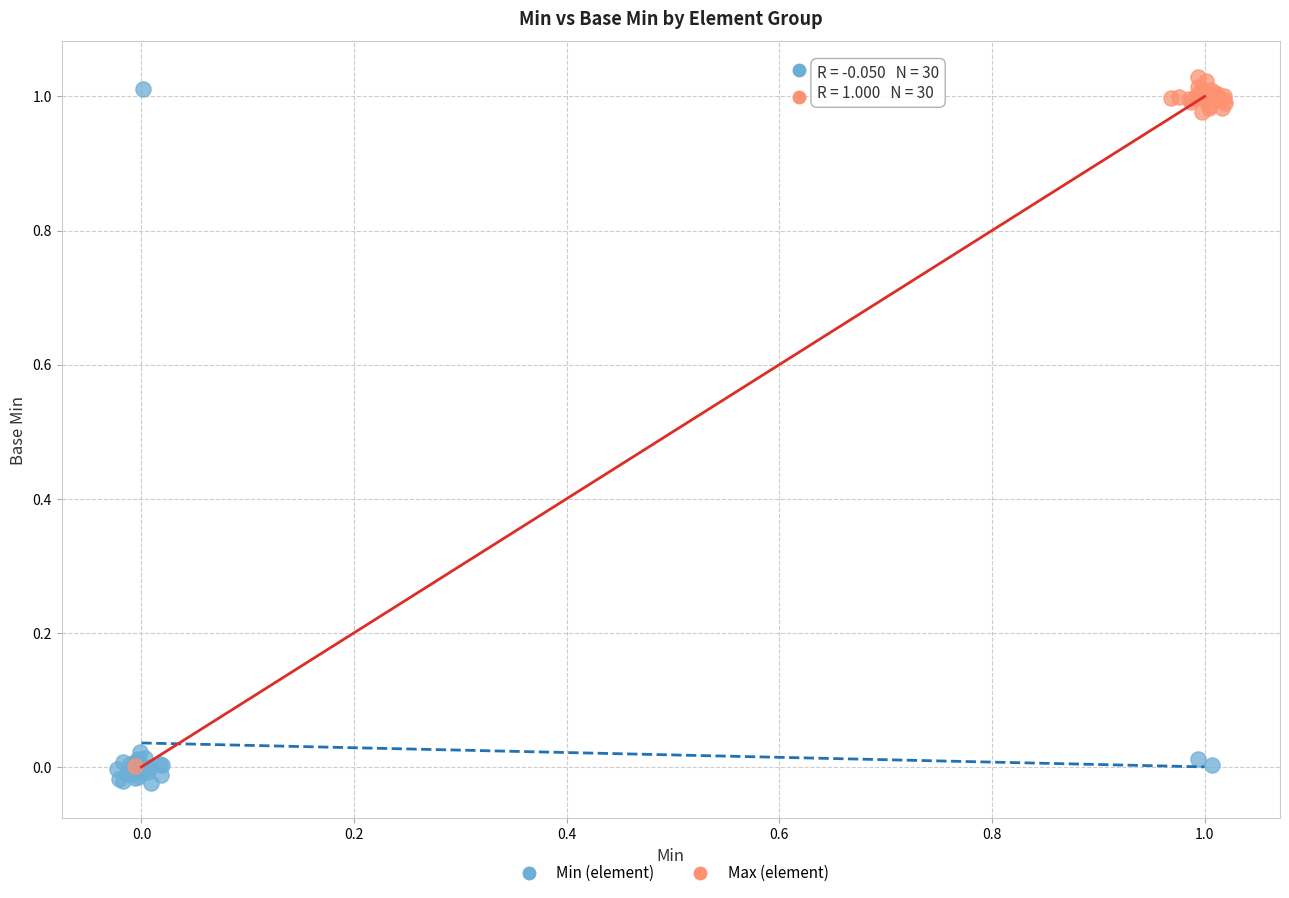

What are all the series names shown in the legend?

Min (element), Max (element)